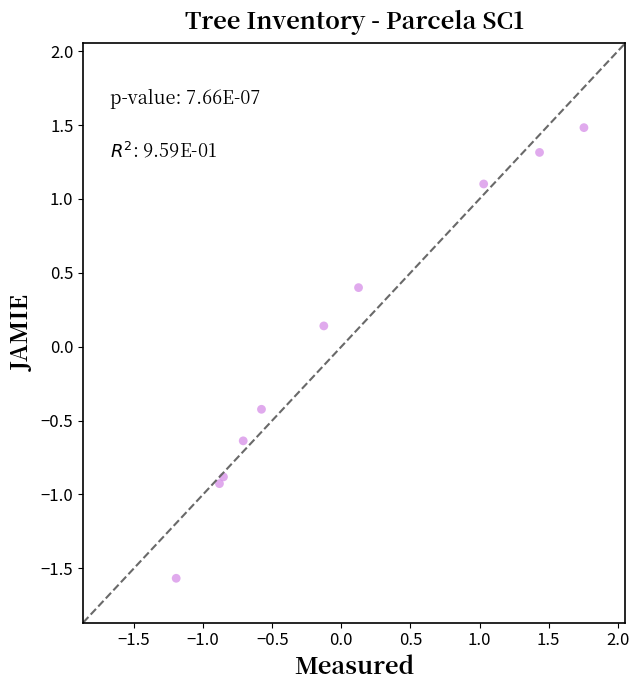

What is the range of Y values (max minus min)?

3.1